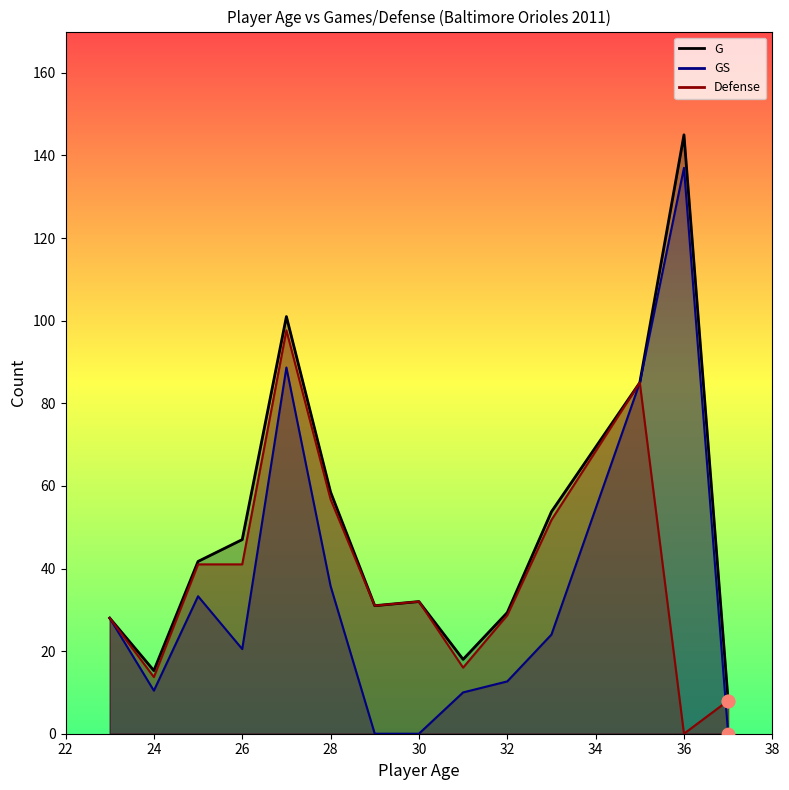

Which series has the largest Y range (max minus min)?

GS